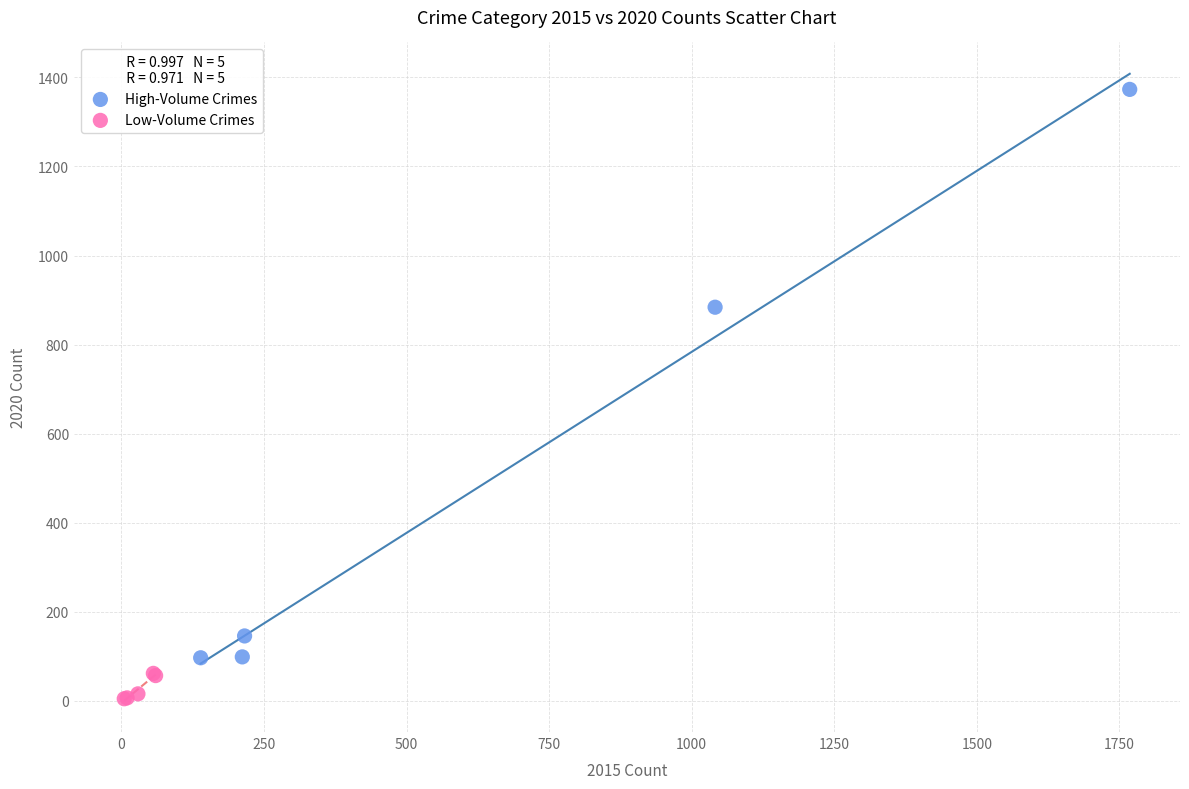

Which series has the largest Y range (max minus min)?

High-Volume Crimes